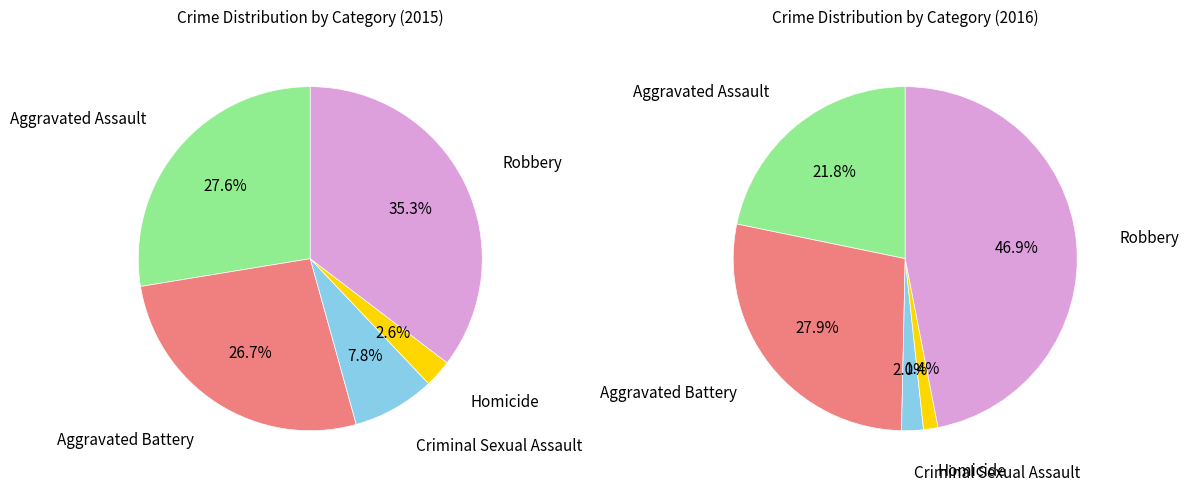

Combined, what portion of the pie is Criminal Sexual Assault and Robbery?

43.1%